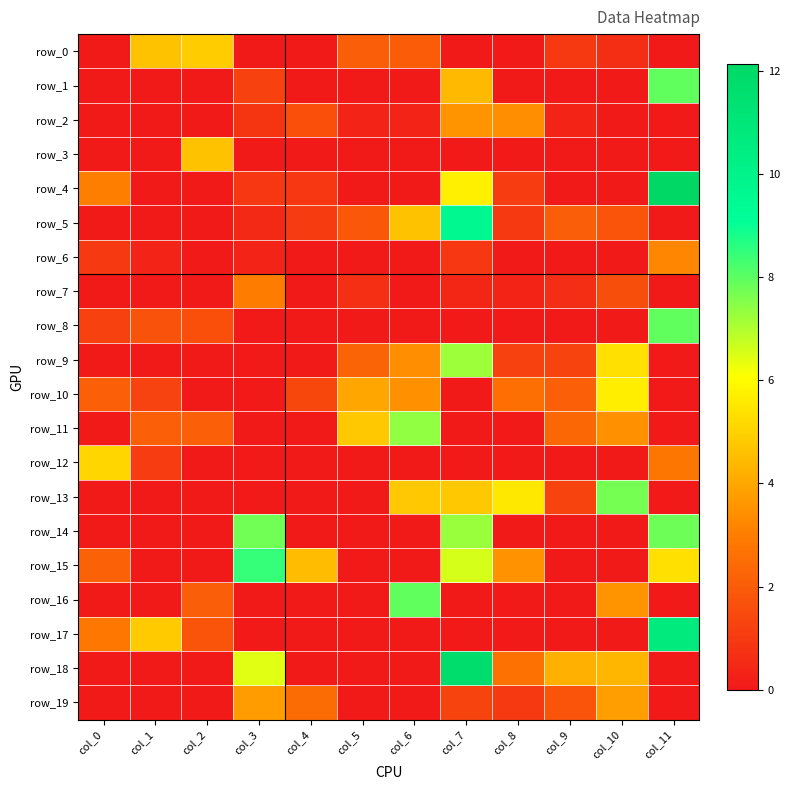

Reading left to right, extract all data points from this chart.

row_0: 0.0	4.6	4.8	0.0	0.0	2.1	2.0	0.0	0.0	1.0	0.6	0.0
row_1: 0.0	0.0	0.0	1.2	0.0	0.0	0.0	4.4	0.0	0.0	0.0	7.9
row_2: 0.0	0.0	0.0	0.8	1.6	0.3	0.3	3.5	3.4	0.3	0.0	0.0
row_3: 0.0	0.0	4.6	0.0	0.0	0.0	0.0	0.0	0.0	0.0	0.0	0.0
row_4: 3.0	0.0	0.0	0.9	0.9	0.0	0.0	5.7	1.1	0.0	0.0	12.1
row_5: 0.0	0.0	0.0	0.5	1.0	1.9	4.6	9.6	1.0	2.1	1.8	0.0
row_6: 1.0	0.3	0.0	0.3	0.0	0.0	0.0	0.9	0.0	0.0	0.0	3.2
row_7: 0.0	0.0	0.0	3.0	0.0	0.7	0.0	0.4	0.4	0.6	1.6	0.0
row_8: 1.2	1.8	1.6	0.0	0.0	0.0	0.0	0.0	0.0	0.0	0.0	8.0
row_9: 0.0	0.0	0.0	0.0	0.0	2.2	3.4	7.2	1.2	1.3	5.3	0.0
row_10: 2.1	1.2	0.0	0.0	1.4	3.9	3.4	0.0	2.6	2.1	5.7	0.0
row_11: 0.0	2.1	2.1	0.0	0.0	4.8	7.4	0.0	0.0	2.3	3.4	0.0
row_12: 5.1	1.1	0.0	0.0	0.0	0.0	0.0	0.0	0.0	0.0	0.0	2.8
row_13: 0.0	0.0	0.0	0.0	0.0	0.0	4.8	4.8	5.5	1.3	7.7	0.0
row_14: 0.0	0.0	0.0	7.8	0.0	0.0	0.0	7.3	0.0	0.0	0.0	7.8
row_15: 2.2	0.0	0.0	8.5	4.5	0.0	0.0	6.6	3.5	0.0	0.0	5.3
row_16: 0.0	0.0	2.1	0.0	0.0	0.0	7.9	0.0	0.0	0.0	3.5	0.0
row_17: 2.8	4.8	1.8	0.0	0.0	0.0	0.0	0.0	0.0	0.0	0.0	10.7
row_18: 0.0	0.0	0.0	6.4	0.0	0.0	0.0	11.7	2.6	4.2	4.4	0.0
row_19: 0.0	0.0	0.0	3.7	2.5	0.0	0.0	1.3	1.0	1.8	3.7	0.0